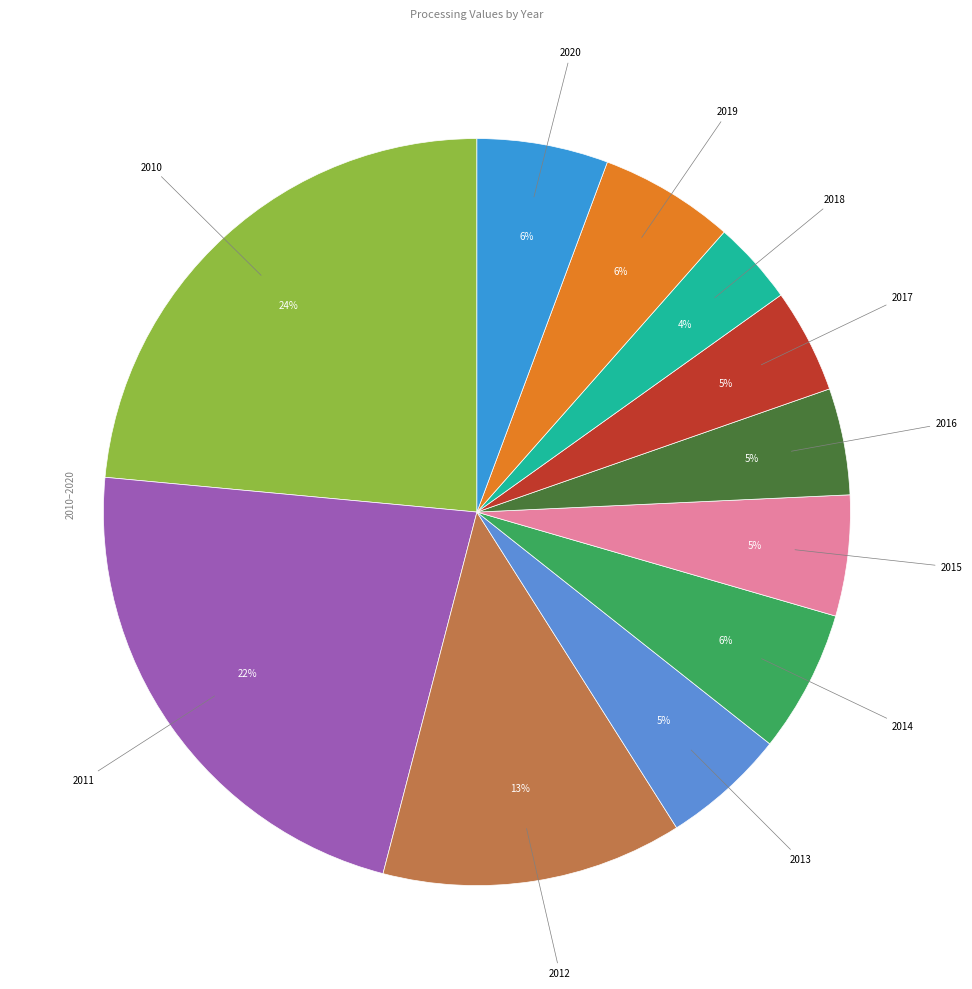

To the nearest percent, what is the average slice percentage?

9%